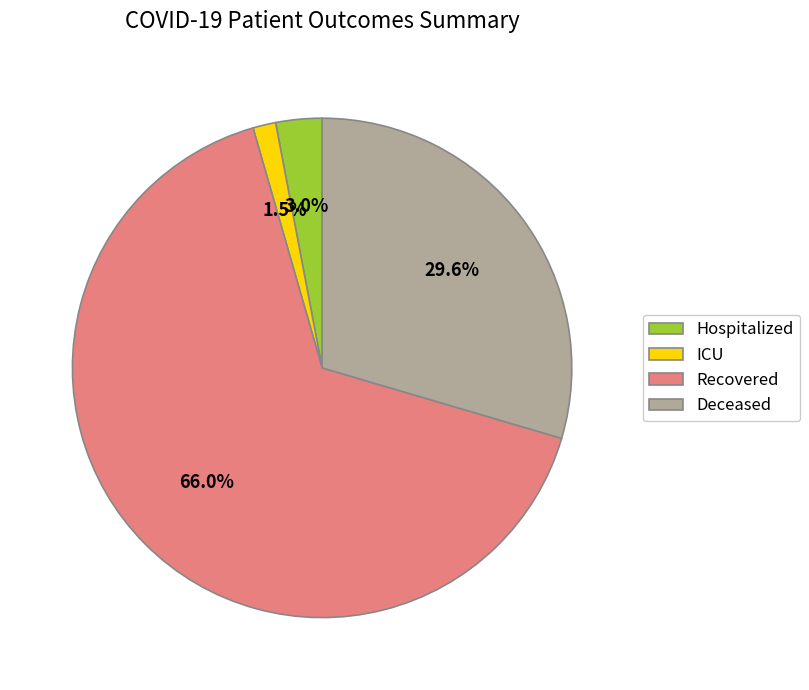

Rank the categories by value from highest to lowest.

Recovered, Deceased, Hospitalized, ICU